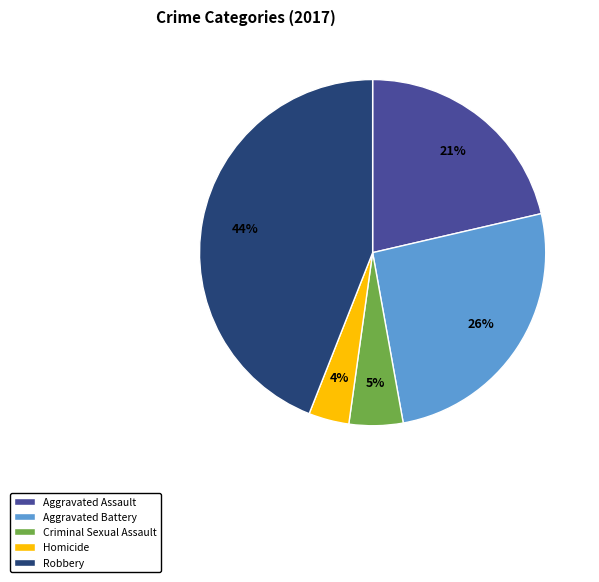

Rank the categories by value from highest to lowest.

Robbery, Aggravated Battery, Aggravated Assault, Criminal Sexual Assault, Homicide